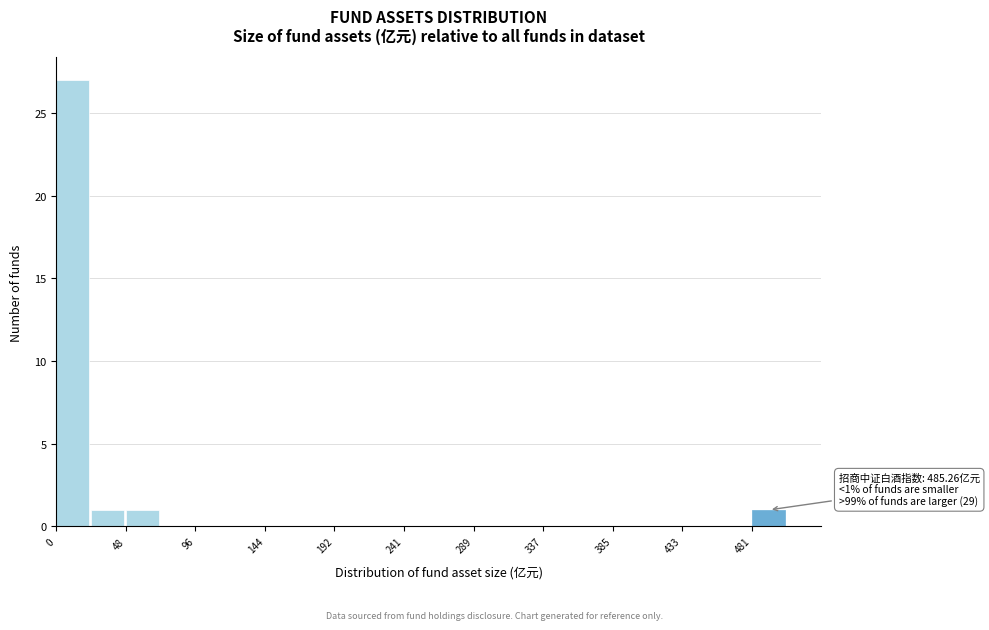

Over which range of the x-axis is the bar tallest?

0 to 25